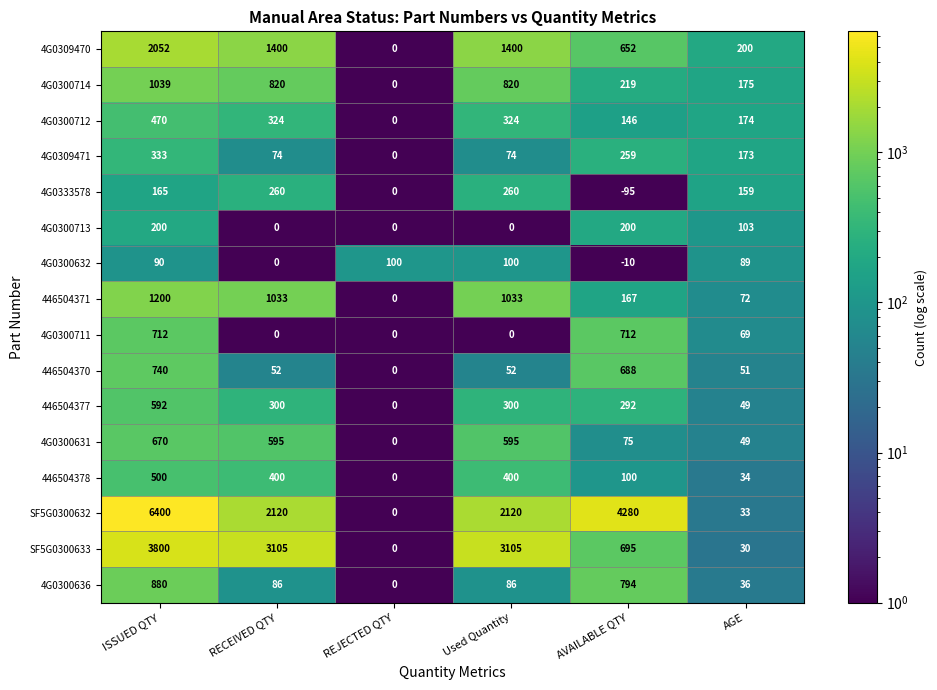

The 4G0300713 series shows 72 at RECEIVED QTY. True or false?

False